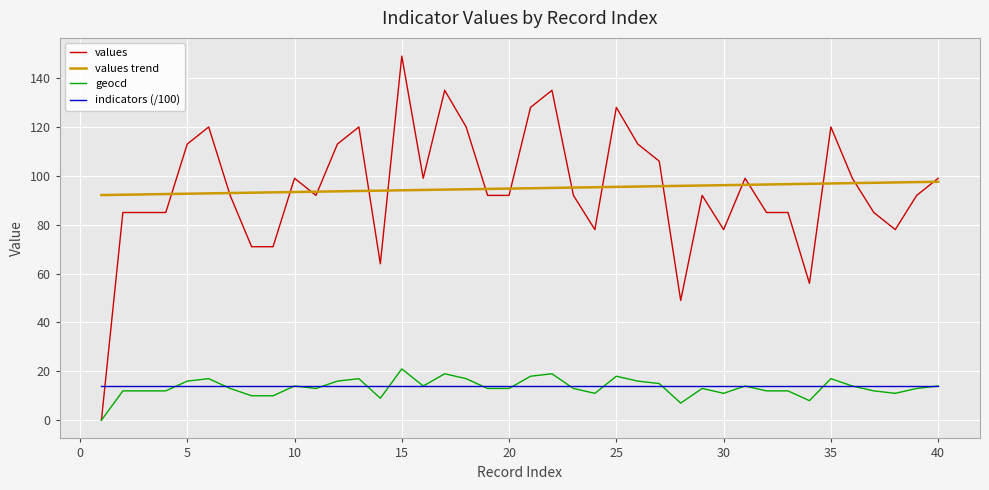

What are all the series names shown in the legend?

values, values trend, geocd, indicators (/100)